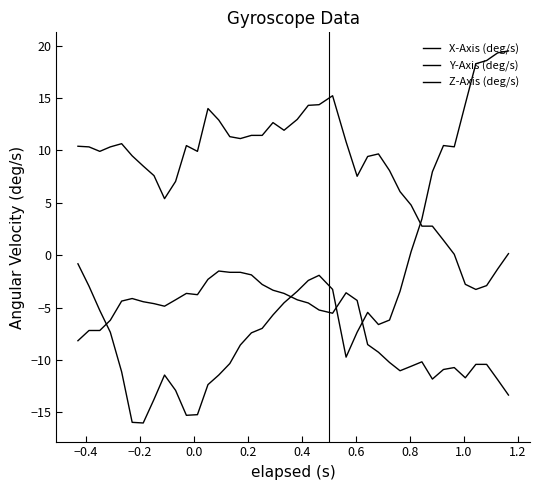

Does the chart have visible grid lines?

No